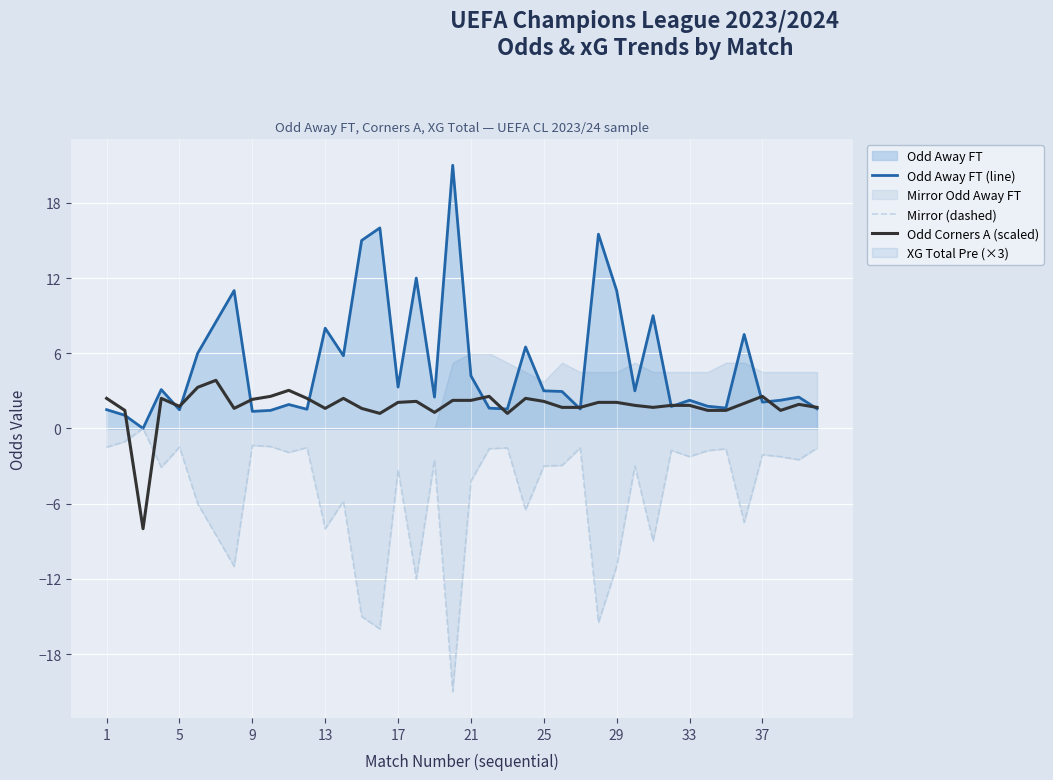

True or false: Mirror (dashed) and Odd Away FT (line) cross at least once.

False